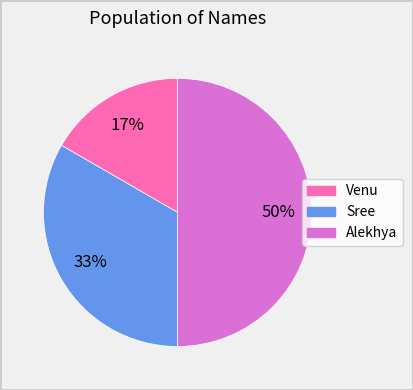

Count the number of slices in the pie.

3